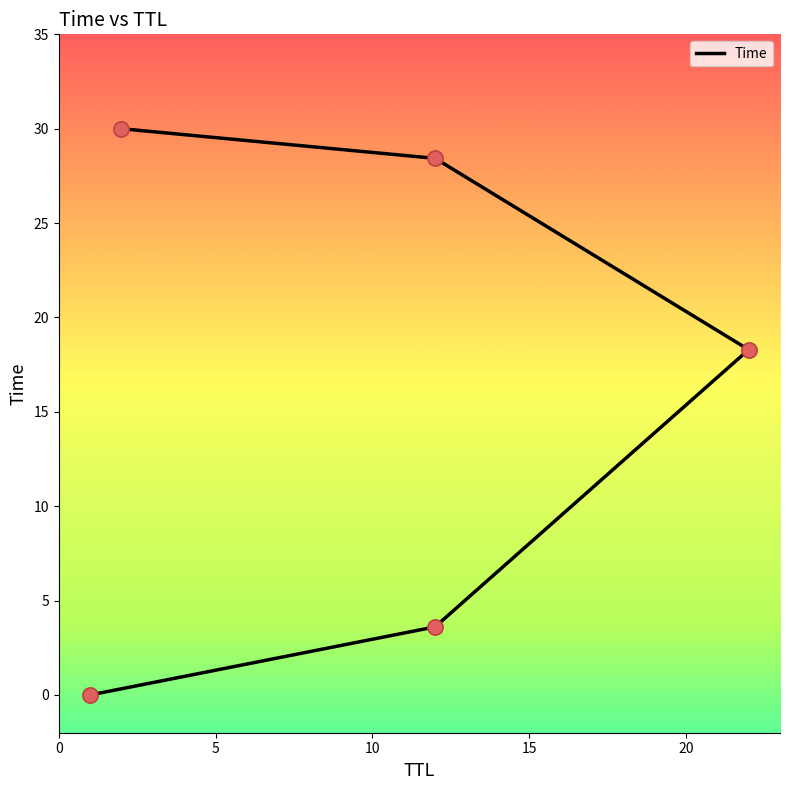

Between 0 and 15, which is larger?

15